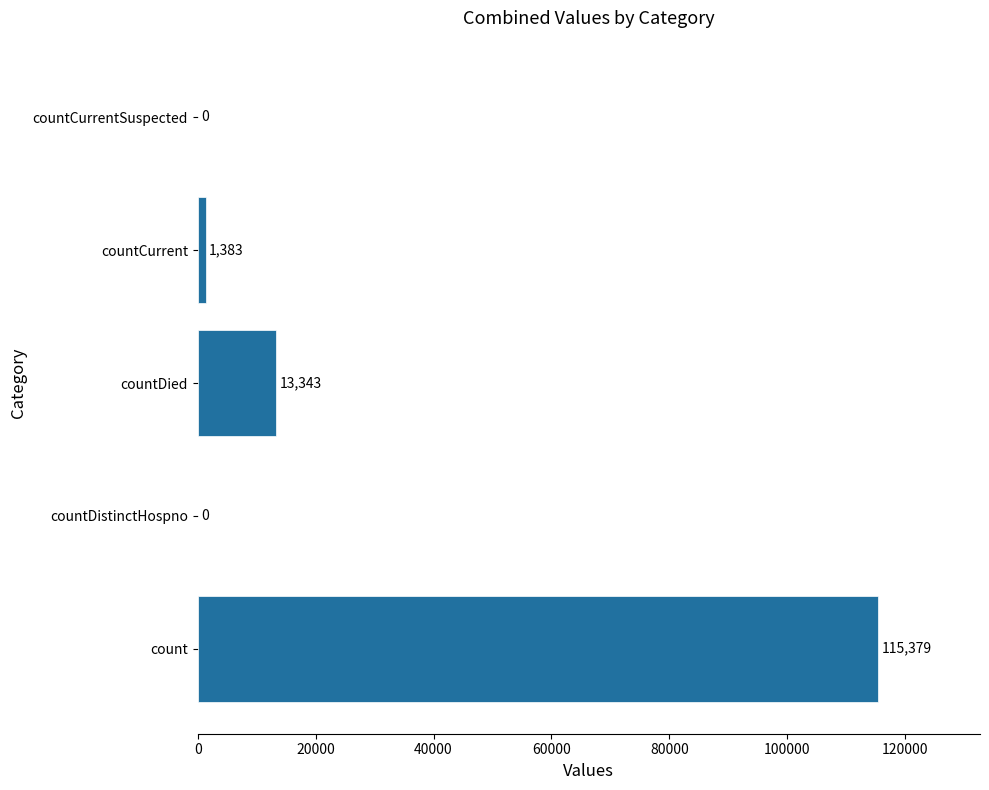

What is the maximum value shown in the chart?

115379